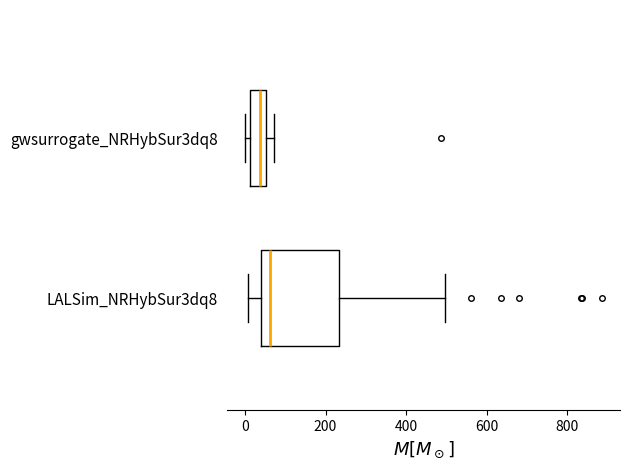

Reading bottom to top, transcribe this box plot: for each box, give where its median line is, the range the box spans, and where its two whiskers end, as read against the x-axis. The values are not printed on the chart, so give them approximately, as read against the axis.

LALSim_NRHybSur3dq8: median 60, box 40 to 240, whiskers 0 to 500
gwsurrogate_NRHybSur3dq8: median 40, box 20 to 60, whiskers 0 to 80